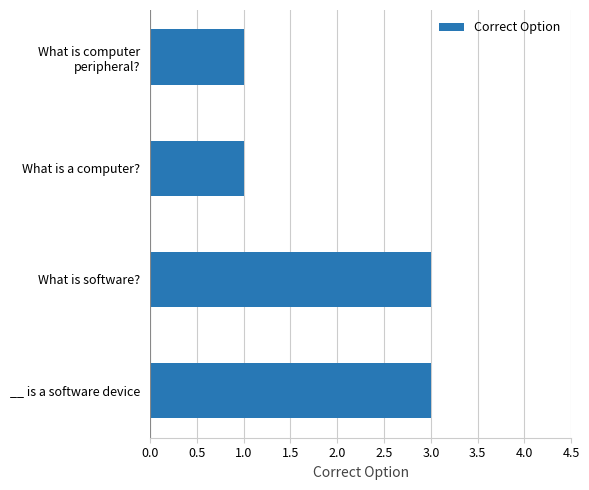

What is the maximum value shown in the chart?

3